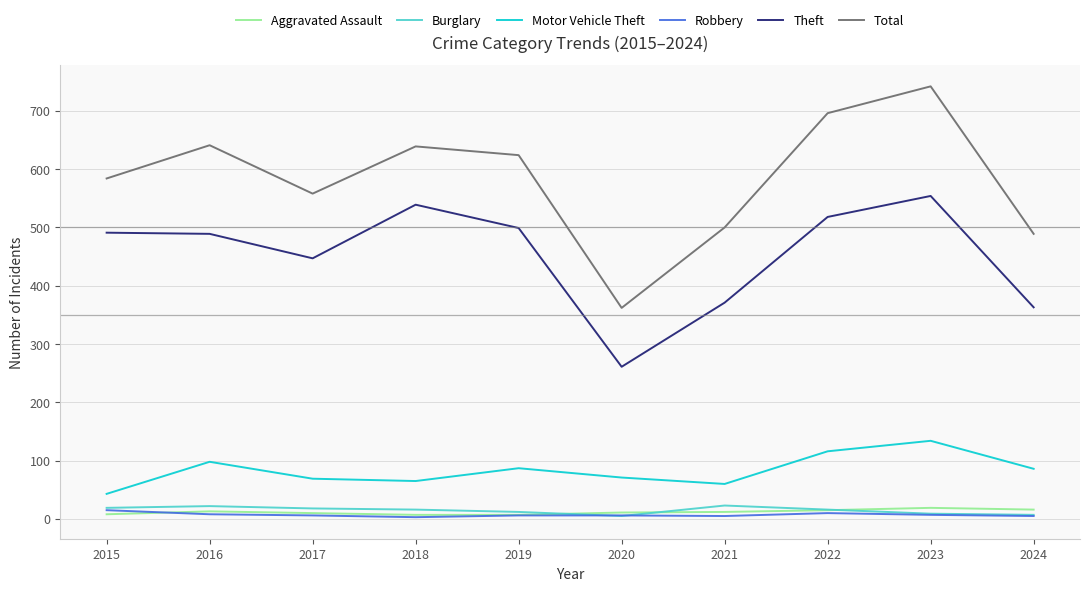

What is the highest value of the Total series?

742